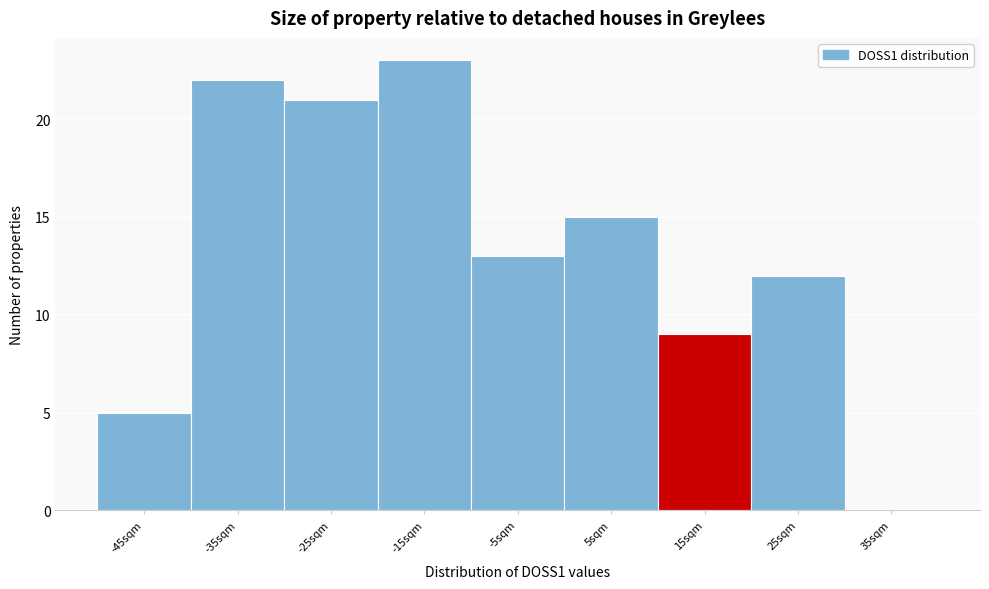

Reading left to right, transcribe all the data shown in this chart.

-45sqm=5	-35sqm=22	-25sqm=21	-15sqm=23	-5sqm=13	5sqm=15	15sqm=9	25sqm=12	35sqm=0